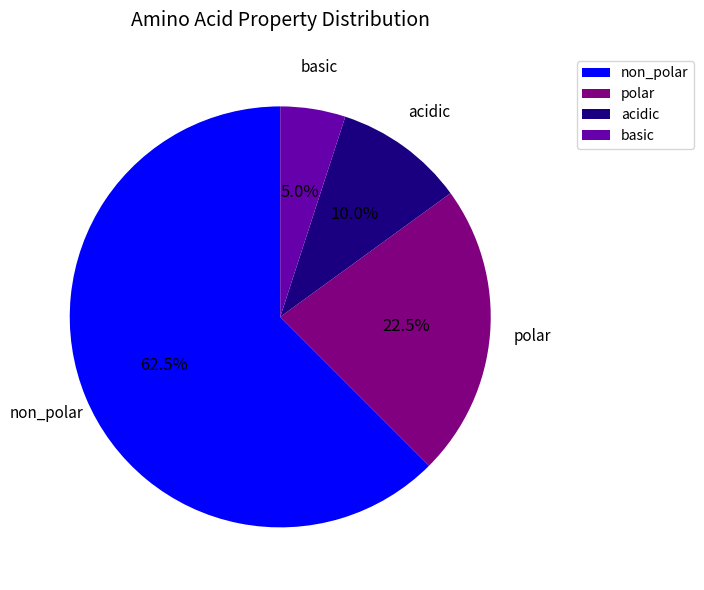

Approximately how many times larger is the value at polar compared to non_polar?

0.4